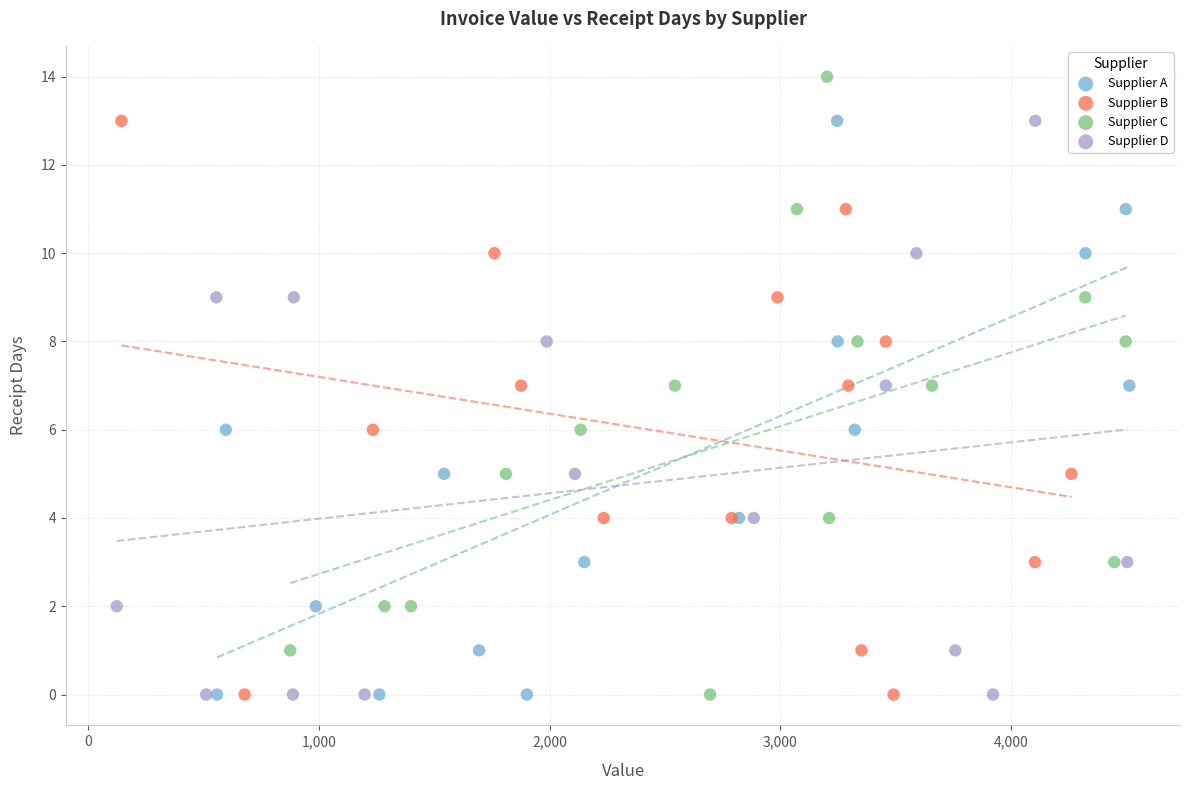

What are all the series names shown in the legend?

Supplier A, Supplier B, Supplier C, Supplier D